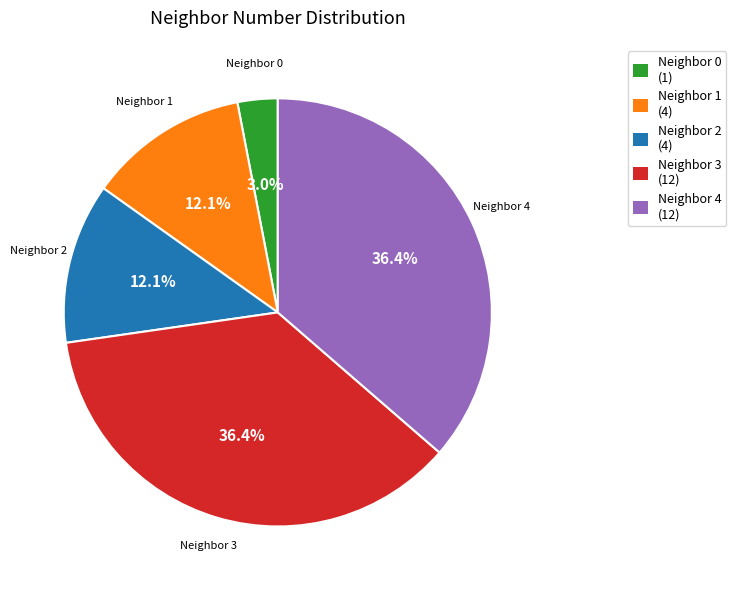

Is there any slice that represents more than half of the pie?

No